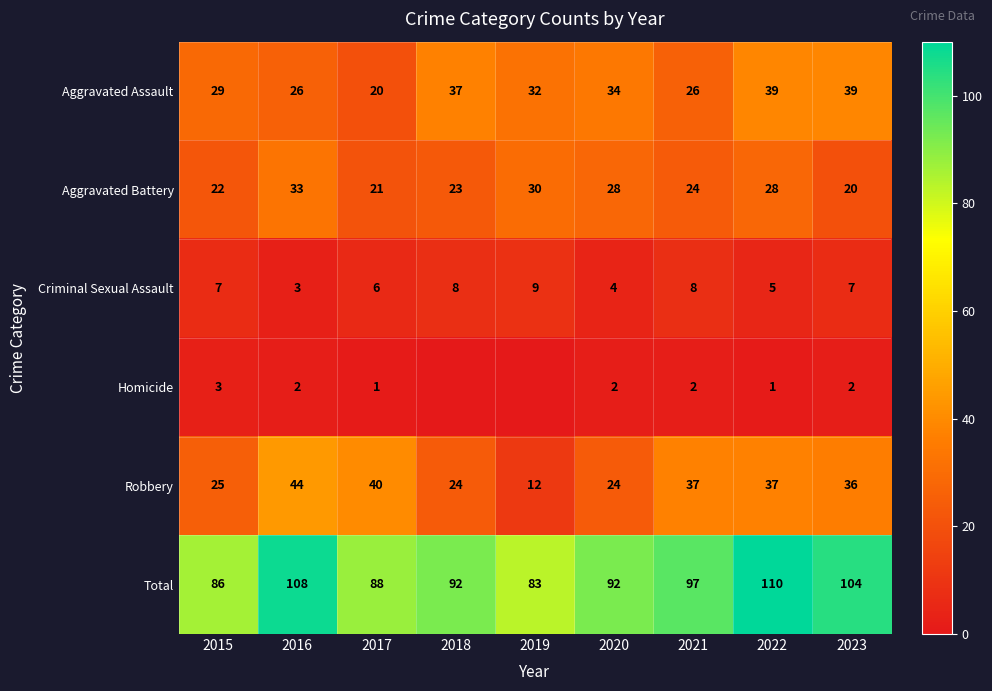

At which category is the sum across all series the highest?

2022